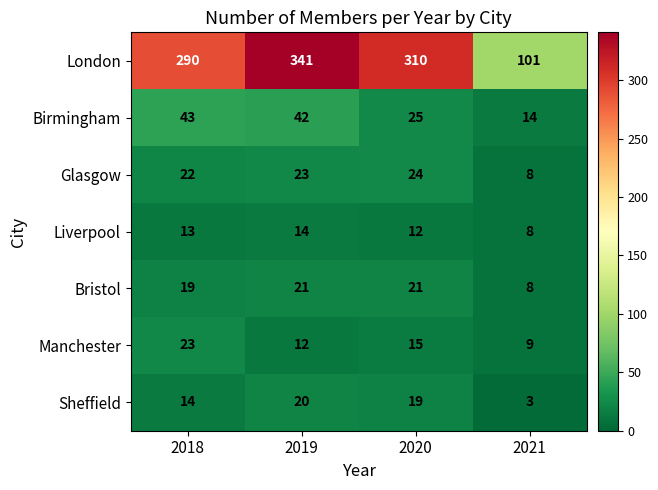

Where does the Birmingham series first go above 42?

2018